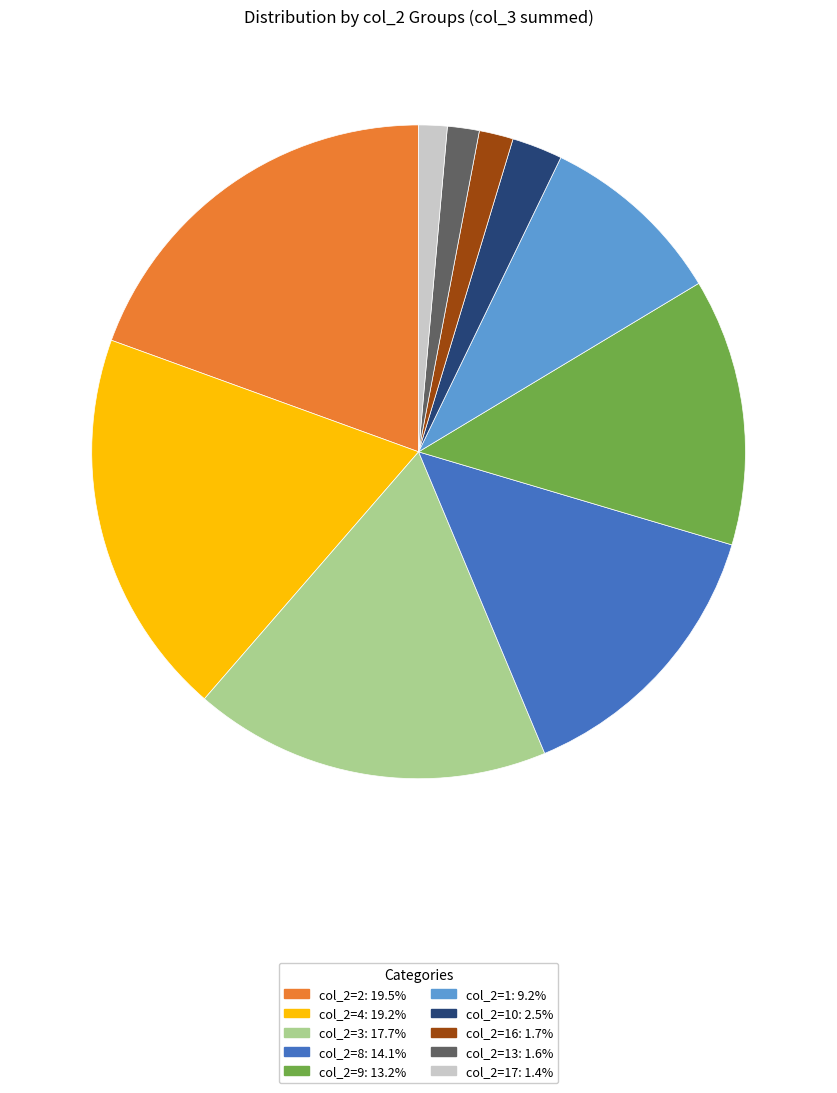

Is there any slice that represents more than half of the pie?

No